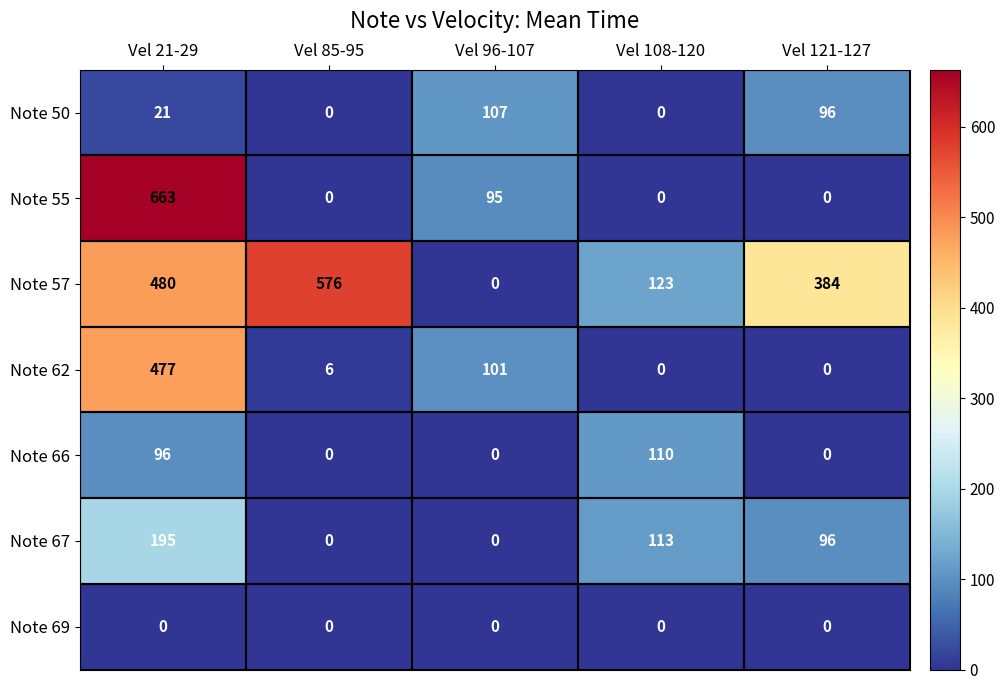

Count the number of data series in this chart.

7